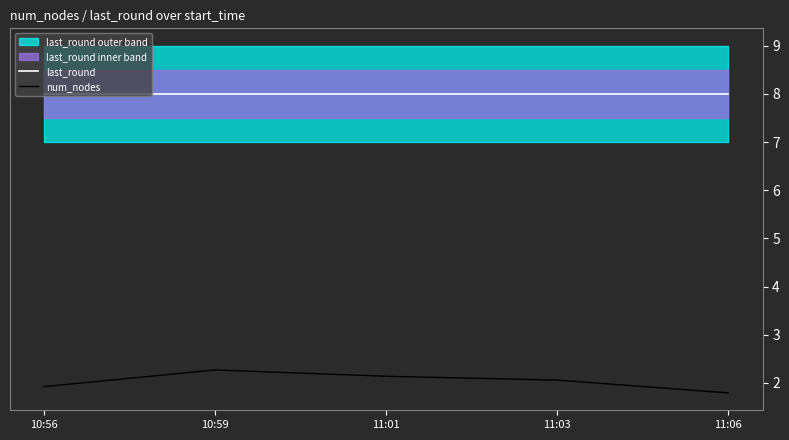

List the series in order of their peak value, highest first.

last_round, num_nodes